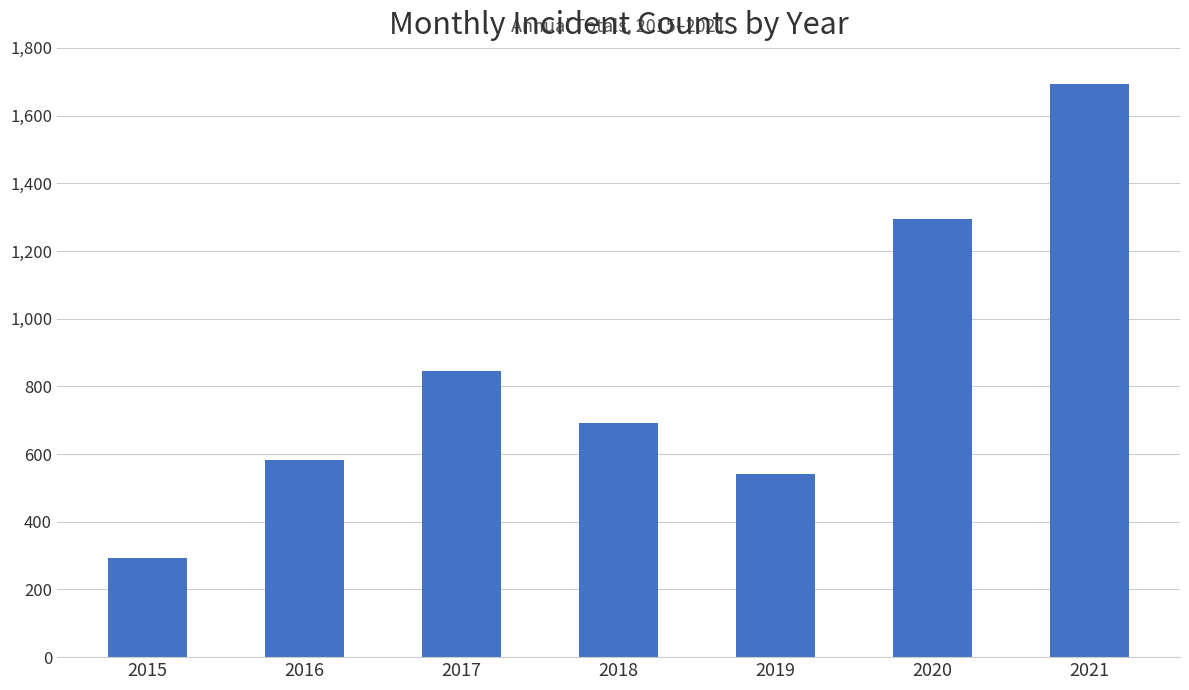

Which category has the lowest value across all series?

2015